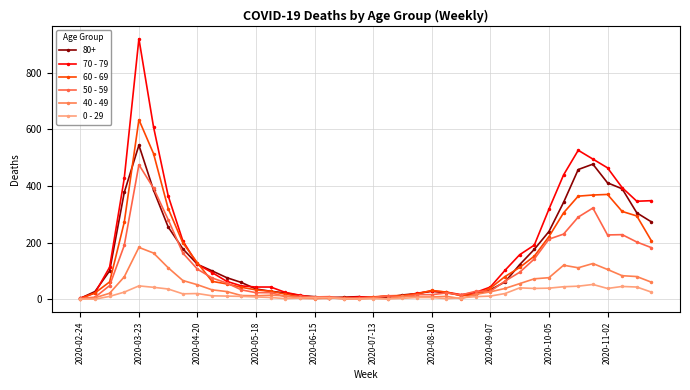

What is the average value of the 40 - 49 series?

45